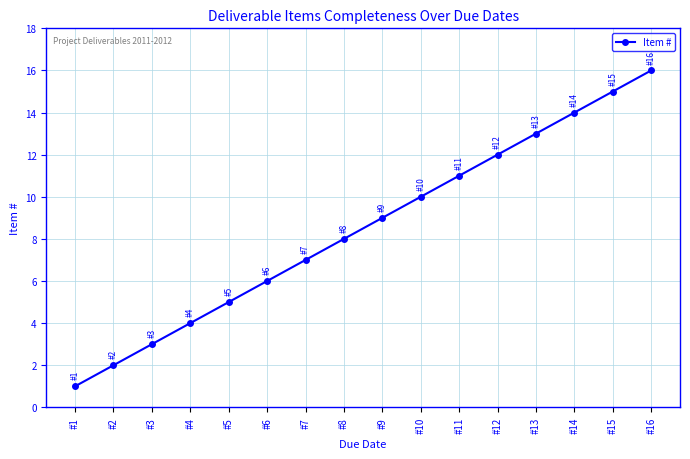

Reading left to right, transcribe all the data shown in this chart.

#1=1	#2=2	#3=3	#4=4	#5=5	#6=6	#7=7	#8=8	#9=9	#10=10	#11=11	#12=12	#13=13	#14=14	#15=15	#16=16